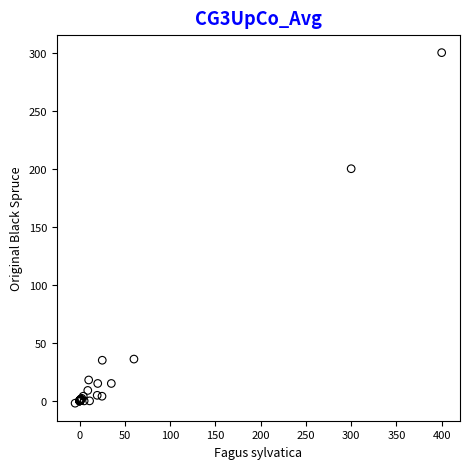

What Y value in the scatter plot is closest to 149?

200.0